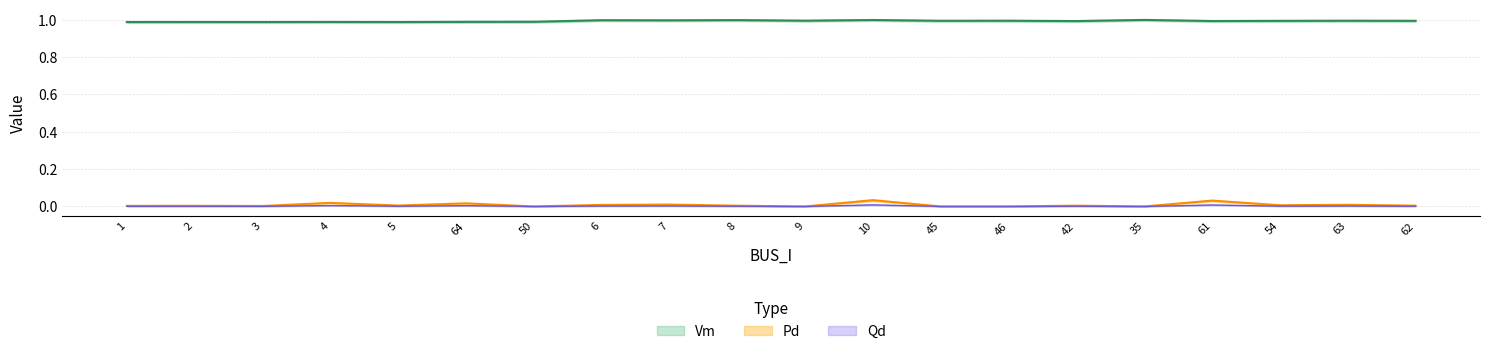

How many data points does each series have?

20